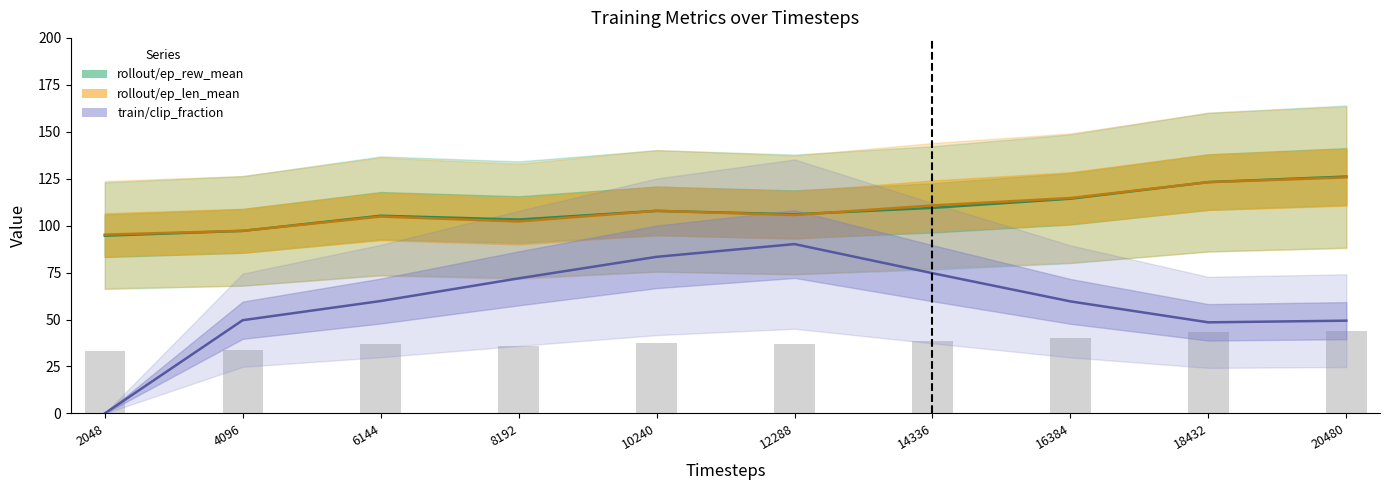

What is the value of the rollout/ep_len_mean bar at the 10th from the left?

125.7